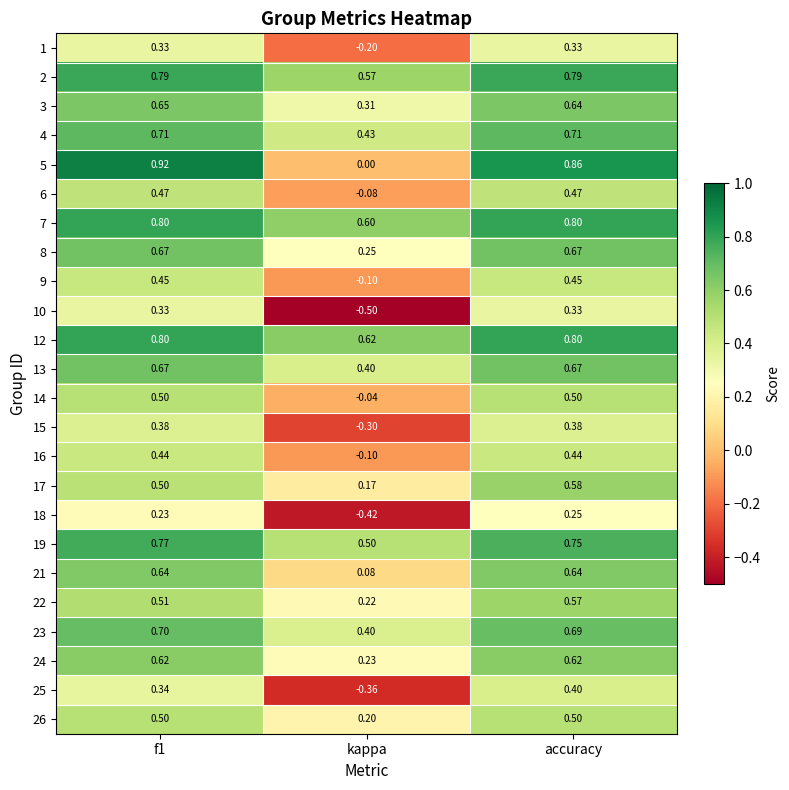

At which category is the sum across all series the highest?

accuracy